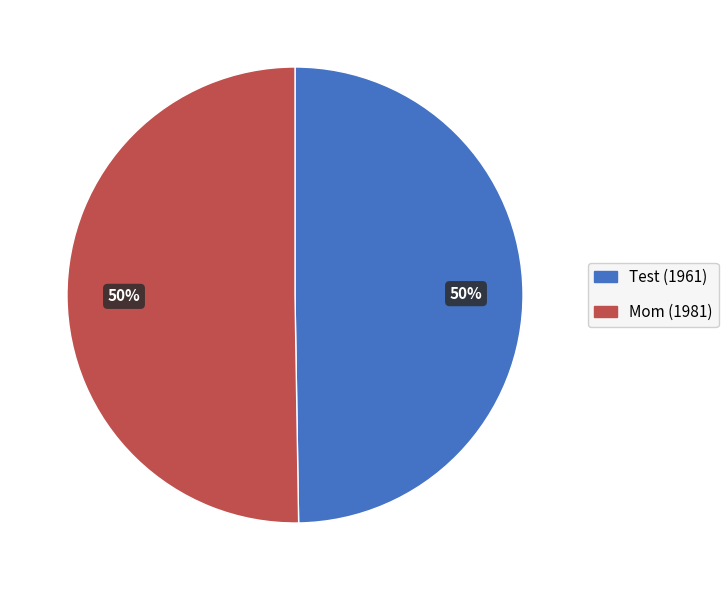

To the nearest percent, what percentage of the pie is Test?

50%